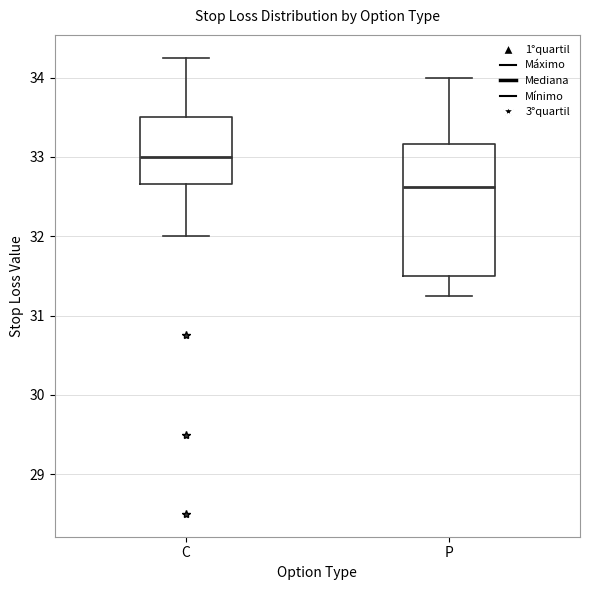

Comparing the boxes themselves (not the whiskers), which one is the tallest?

P